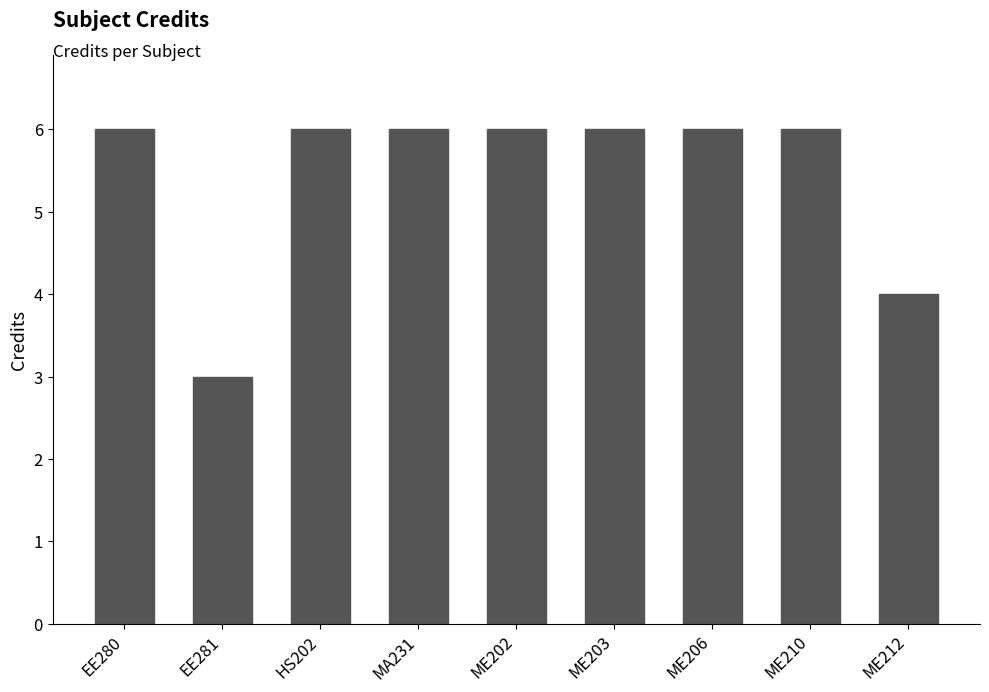

Reading left to right, transcribe all the data shown in this chart.

6	3	6	6	6	6	6	6	4